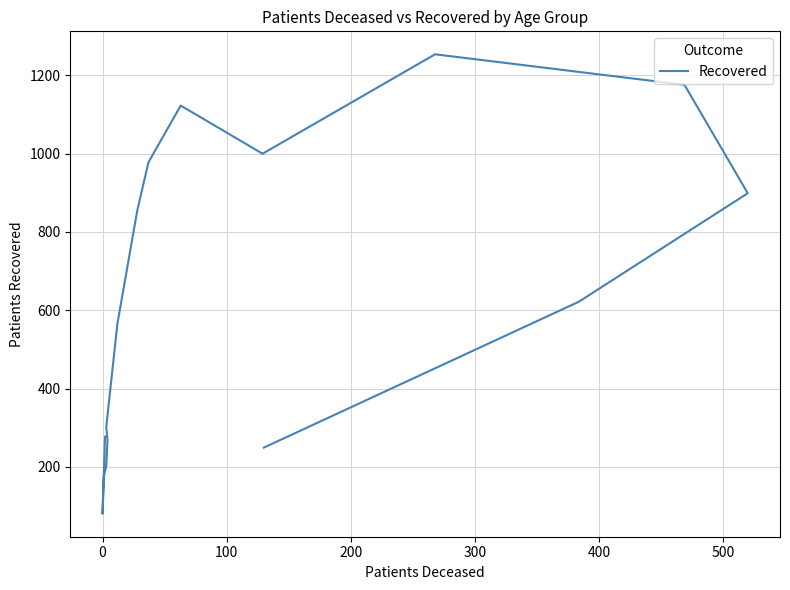

The chart shows a value of 929 at 500. True or false?

False